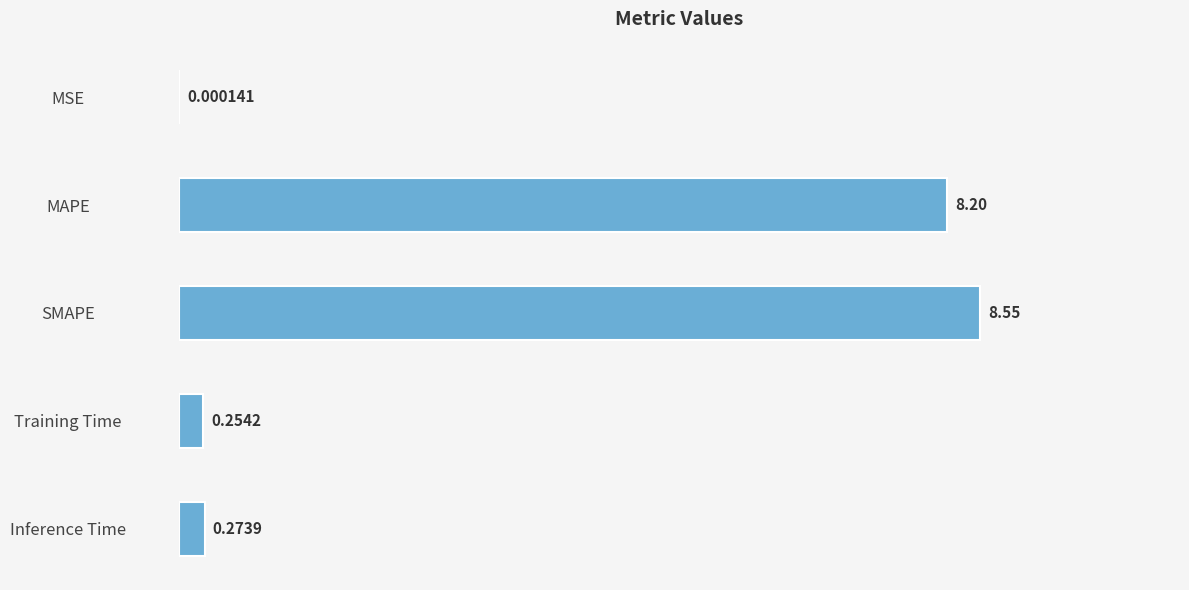

What is the average value?

3.5